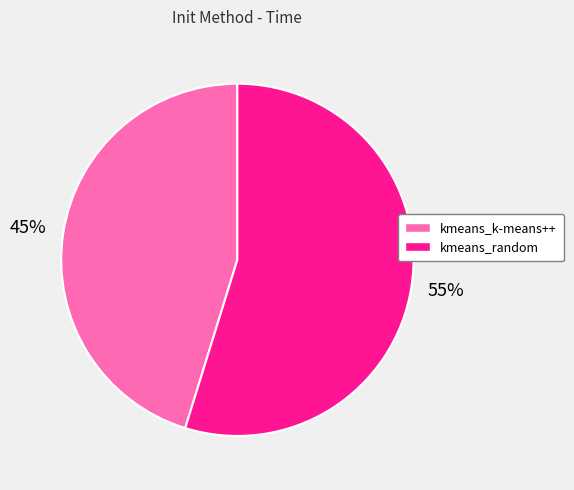

Which category accounts for the majority?

kmeans_random